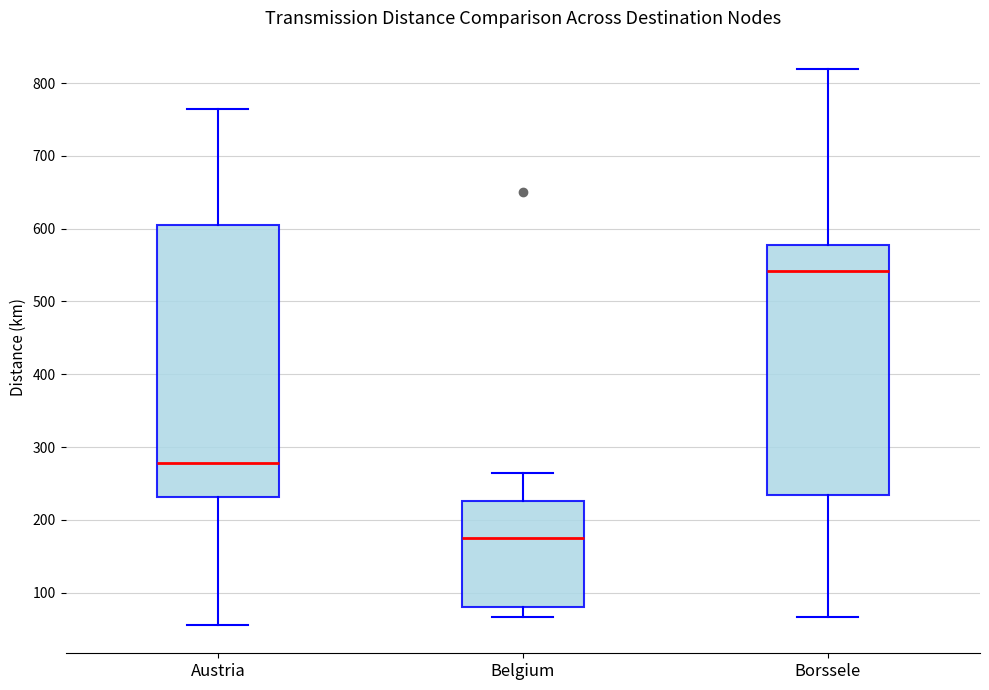

Reading left to right, transcribe this box plot: for each box, give where its median line is, the range the box spans, and where its two whiskers end, as read against the y-axis. The values are not printed on the chart, so give them approximately, as read against the axis.

Austria: median 280, box 230 to 610, whiskers 60 to 770
Belgium: median 180, box 80 to 230, whiskers 70 to 270
Borssele: median 540, box 230 to 580, whiskers 70 to 820